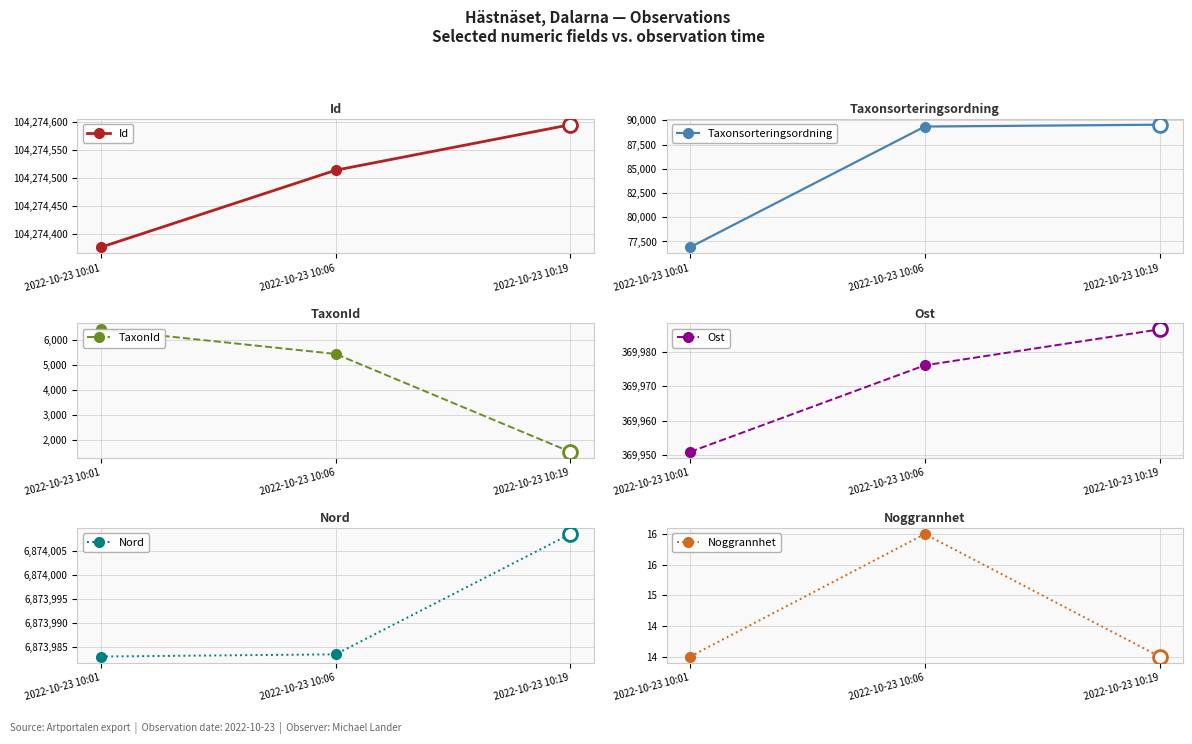

At how many categories does at least one series exceed 45712761?

3